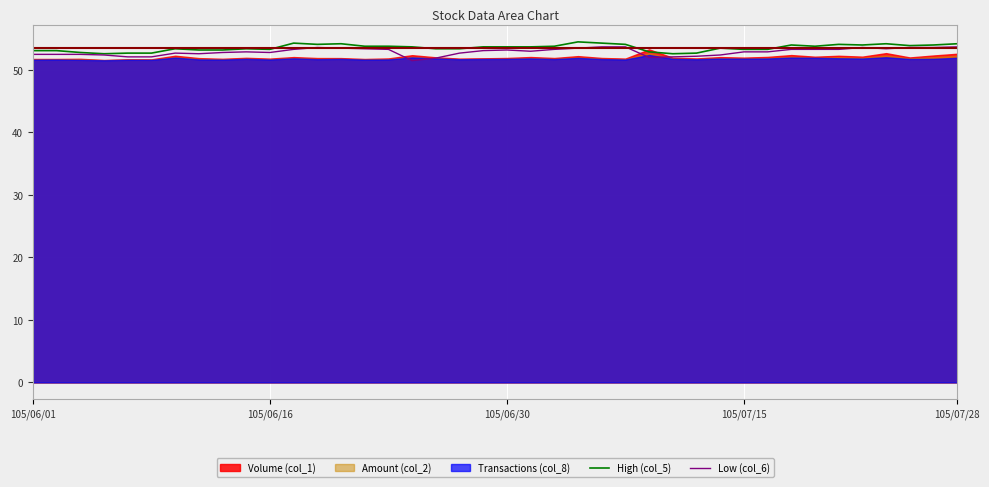

True or false: Low (col_6) and High (col_5) cross at least once.

False